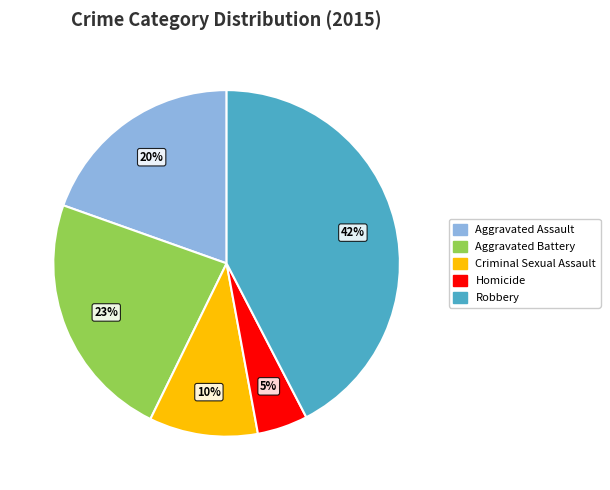

To the nearest percent, what percentage of the pie is Robbery?

42%